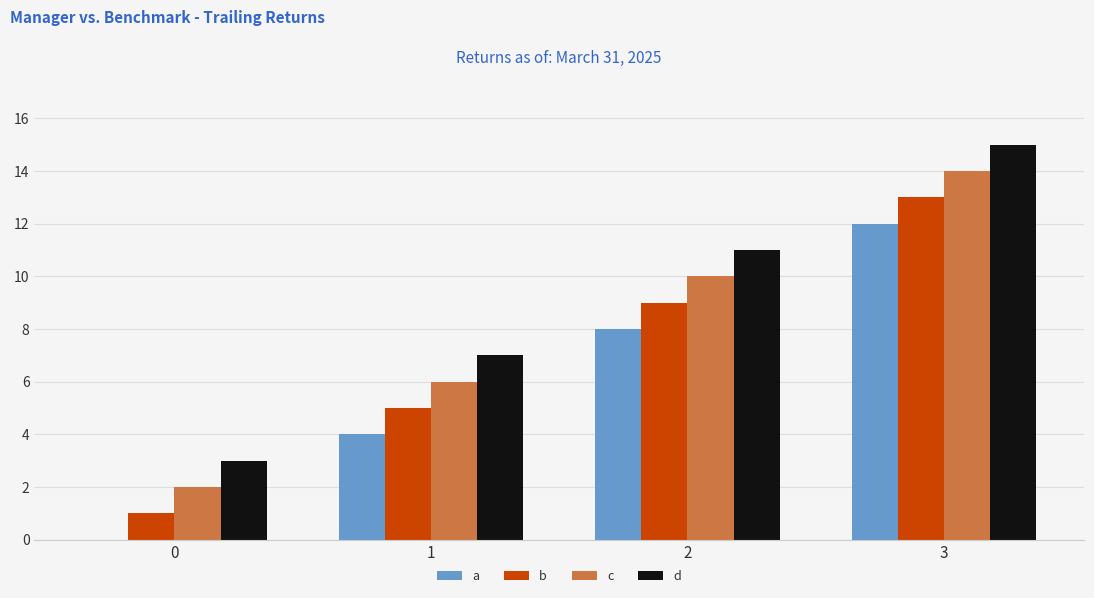

Which label corresponds to the largest value in the chart?

3